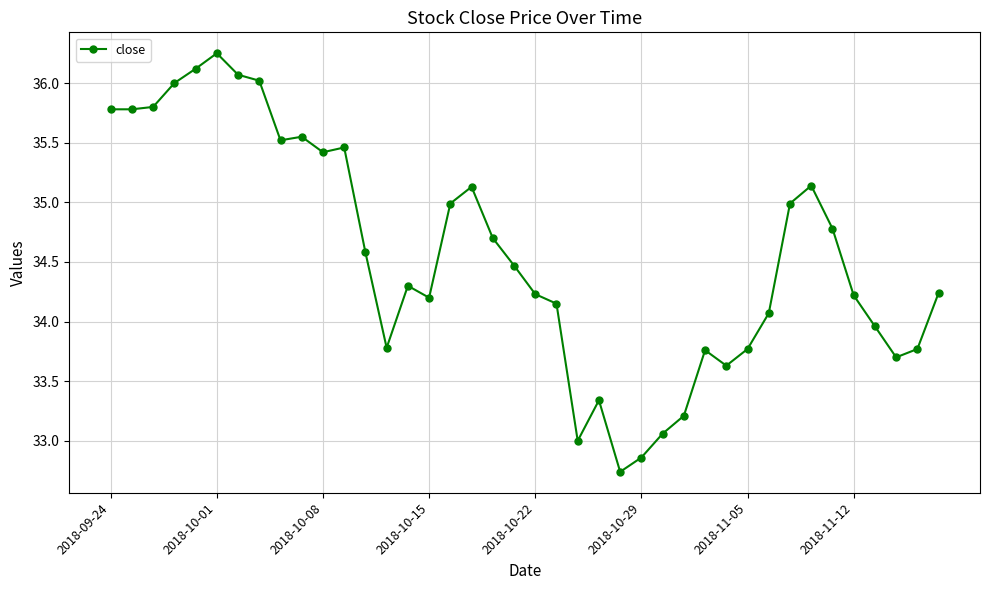

What is the sum of all values?

1382.5